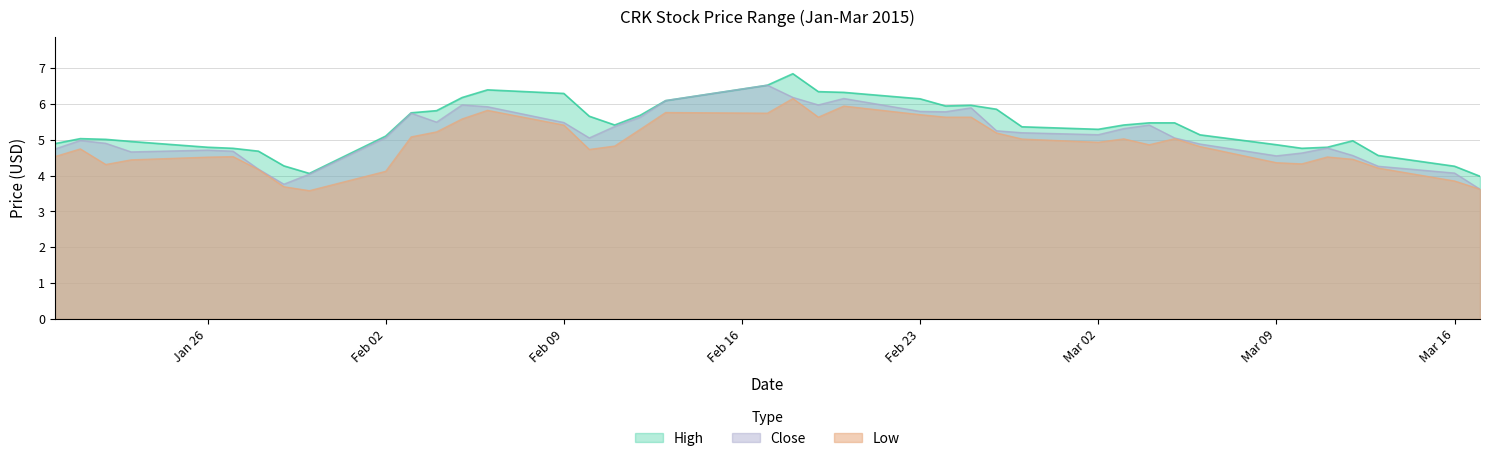

At how many categories does at least one series exceed 6?

9